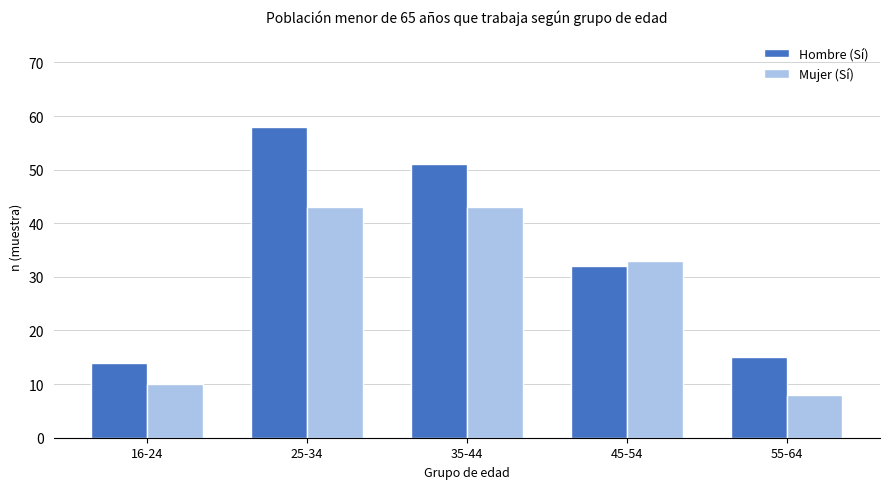

List the series in order of their peak value, lowest first.

Mujer (Sí), Hombre (Sí)